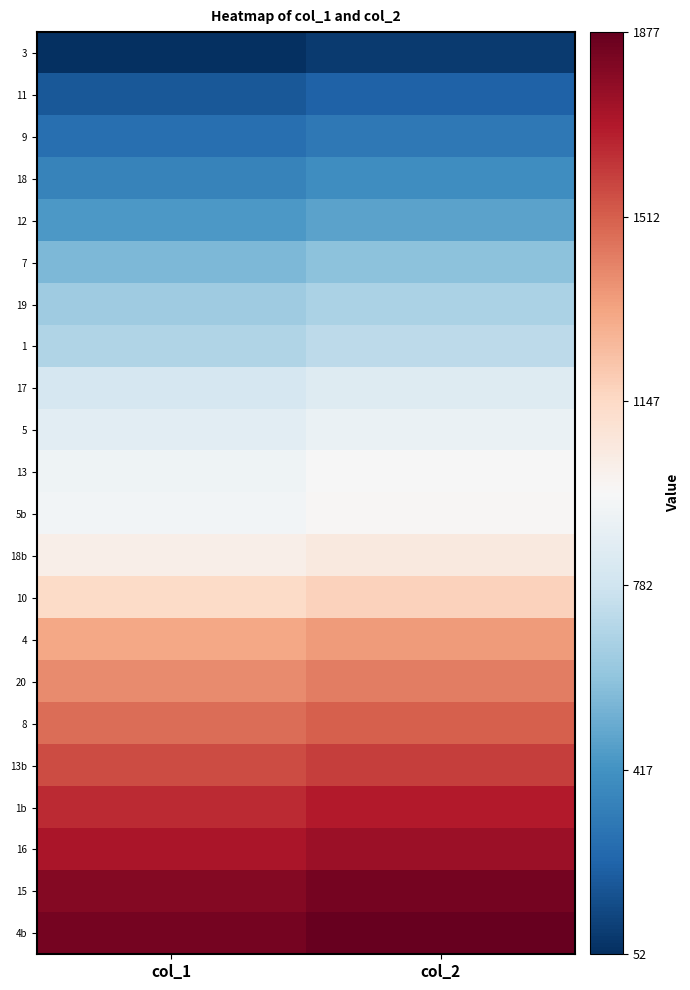

What is the spread (max minus min) of values at col_2?

1788